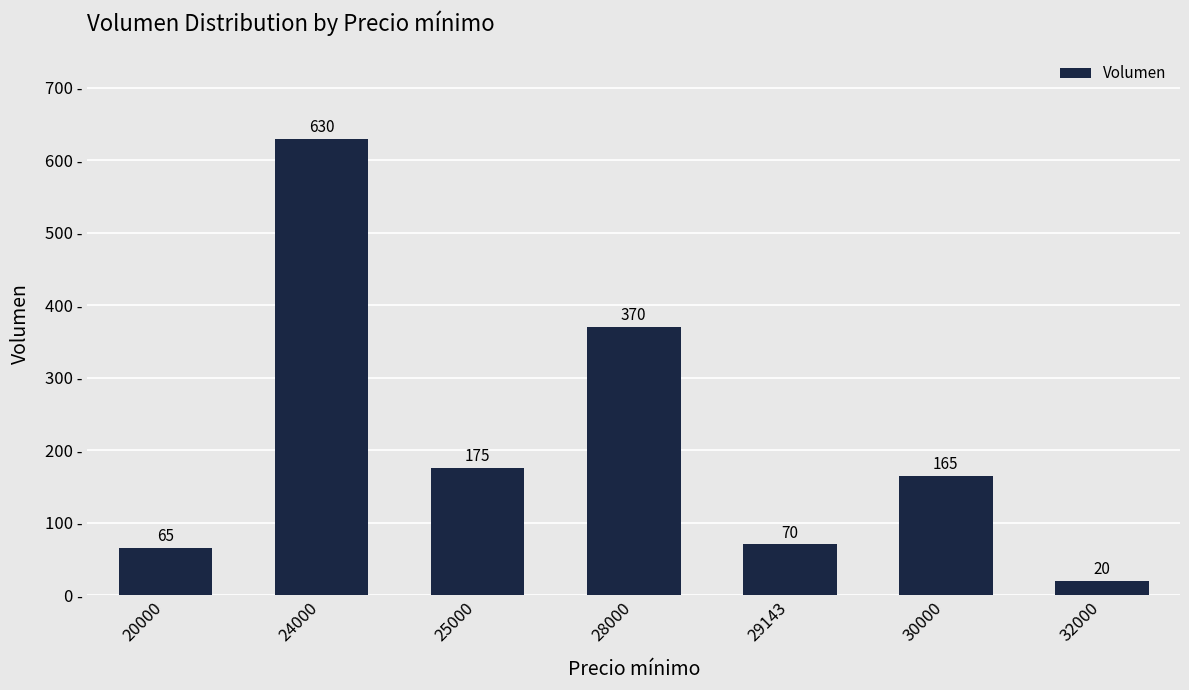

Reading left to right, list all the values displayed in this chart.

20000=65	24000=630	25000=175	28000=370	29143=70	30000=165	32000=20